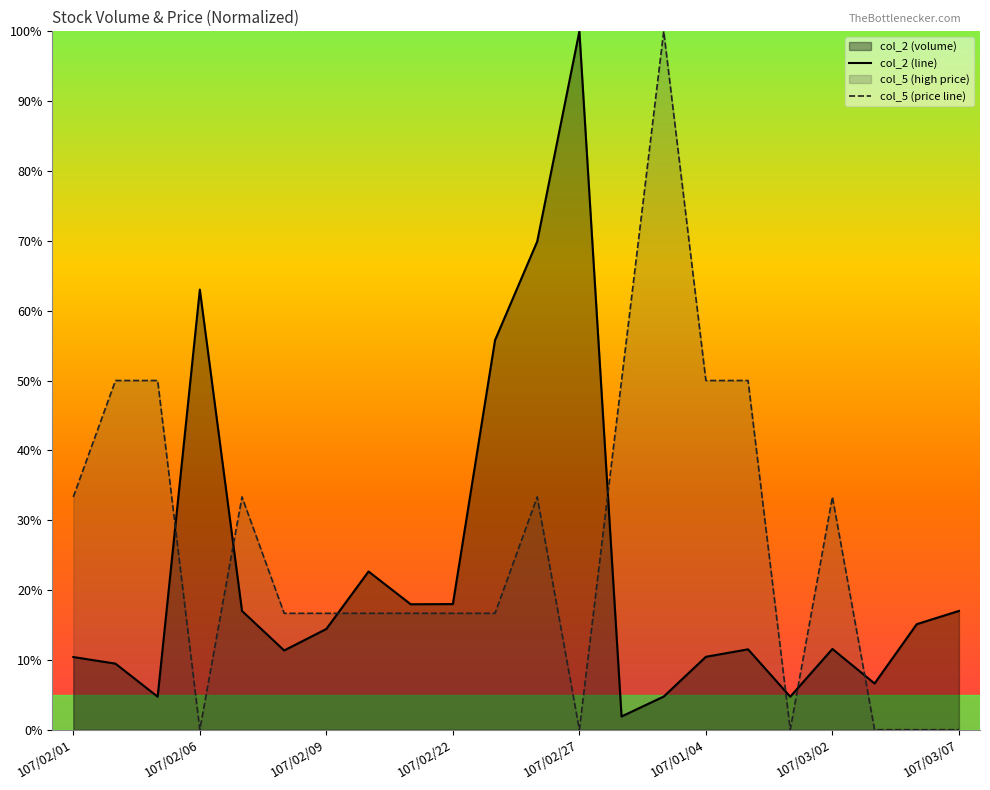

In col_5 (price line), how many points are higher than both neighbors (excluding endpoints)?

4